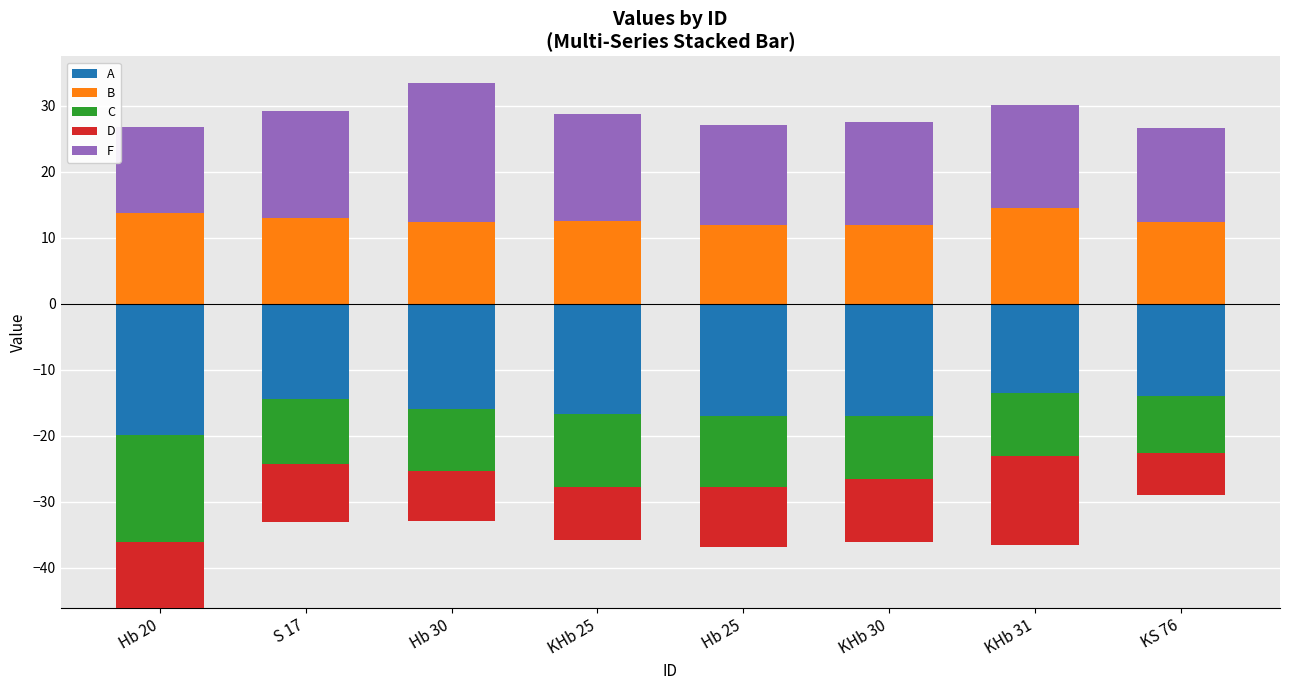

At which category is the sum across all series the highest?

Hb 30